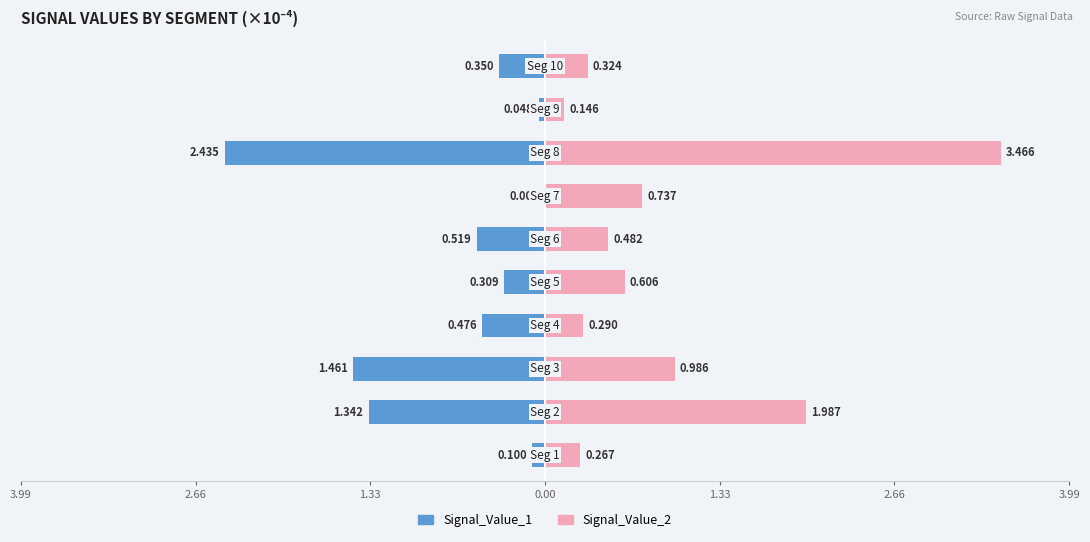

List the series in order of their overall mean, highest first.

Signal_Value_2, Signal_Value_1